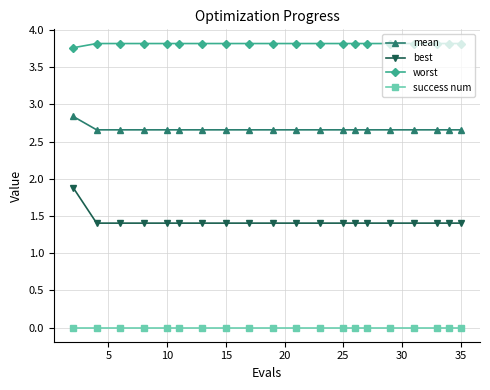

How many lines are shown in the chart?

4